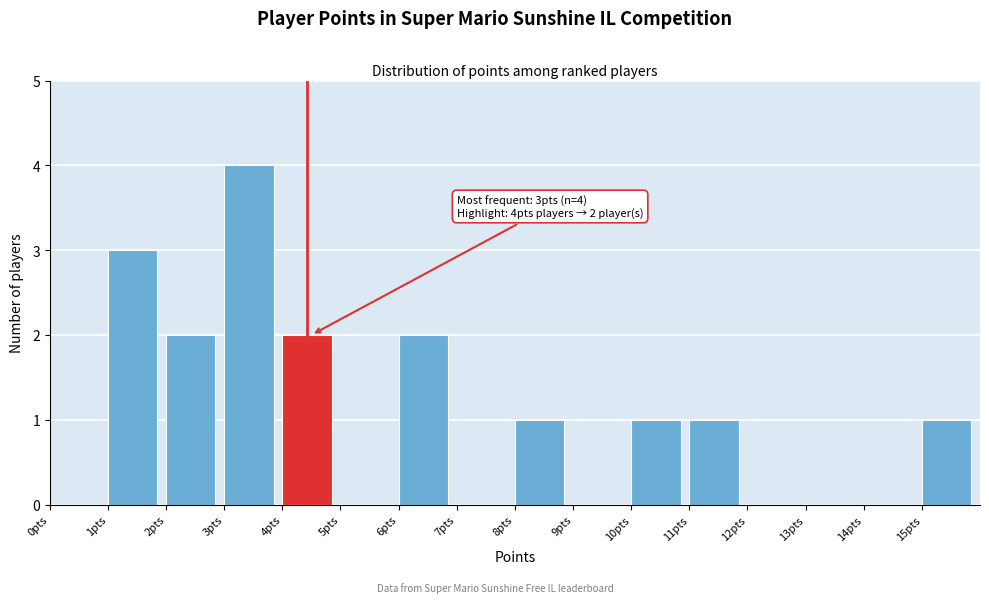

Over which range of the x-axis is the bar tallest?

3 to 4